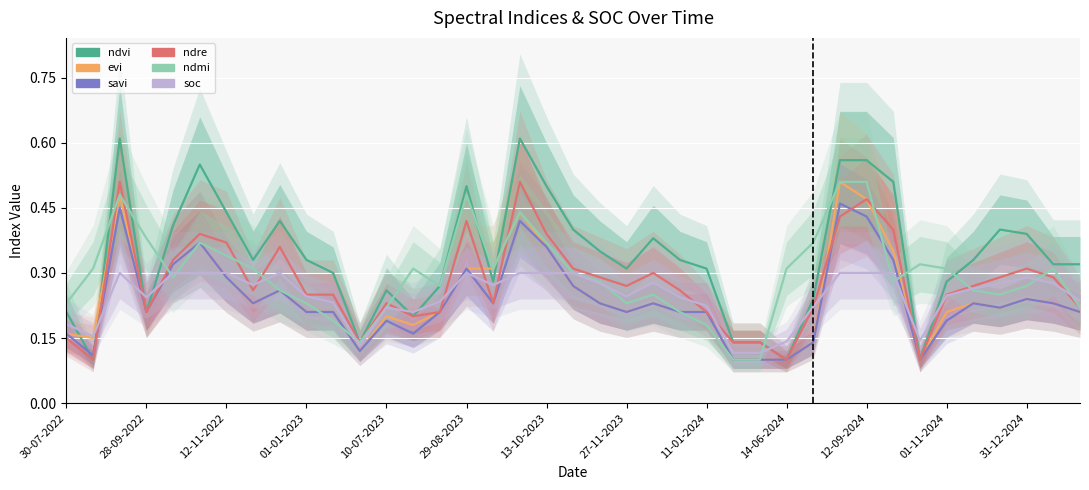

Reading left to right, list all the values displayed in this chart.

ndvi: 0.2	0.1	0.6	0.2	0.4	0.6	0.4	0.3	0.4	0.3	0.3	0.1	0.3	0.2	0.3	0.5	0.3	0.6	0.5	0.4	0.3	0.3	0.4	0.3	0.3	0.1	0.1	0.1	0.2	0.6	0.6	0.5	0.1	0.3	0.3	0.4	0.4	0.3	0.3
evi: 0.2	0.1	0.5	0.2	0.3	0.4	0.3	0.2	0.3	0.2	0.2	0.1	0.2	0.2	0.2	0.3	0.3	0.4	0.4	0.3	0.2	0.2	0.2	0.2	0.2	0.1	0.1	0.1	0.1	0.5	0.5	0.3	0.1	0.2	0.2	0.2	0.2	0.2	0.2
savi: 0.2	0.1	0.5	0.2	0.3	0.4	0.3	0.2	0.3	0.2	0.2	0.1	0.2	0.2	0.2	0.3	0.2	0.4	0.4	0.3	0.2	0.2	0.2	0.2	0.2	0.1	0.1	0.1	0.1	0.5	0.4	0.3	0.1	0.2	0.2	0.2	0.2	0.2	0.2
ndre: 0.1	0.1	0.5	0.2	0.3	0.4	0.4	0.3	0.4	0.2	0.2	0.1	0.2	0.2	0.2	0.4	0.2	0.5	0.4	0.3	0.3	0.3	0.3	0.3	0.2	0.1	0.1	0.1	0.2	0.4	0.5	0.4	0.1	0.2	0.3	0.3	0.3	0.3	0.2
ndmi: 0.2	0.3	0.5	0.4	0.3	0.4	0.3	0.3	0.3	0.2	0.2	0.1	0.2	0.3	0.3	0.5	0.3	0.4	0.4	0.3	0.3	0.2	0.2	0.2	0.2	0.1	0.1	0.3	0.4	0.5	0.5	0.3	0.3	0.3	0.3	0.2	0.3	0.3	0.2
soc: 0.2	0.2	0.3	0.2	0.3	0.3	0.3	0.3	0.3	0.2	0.2	0.1	0.2	0.2	0.2	0.3	0.3	0.3	0.3	0.3	0.3	0.2	0.3	0.2	0.2	0.1	0.1	0.1	0.2	0.3	0.3	0.3	0.1	0.2	0.3	0.3	0.3	0.3	0.2